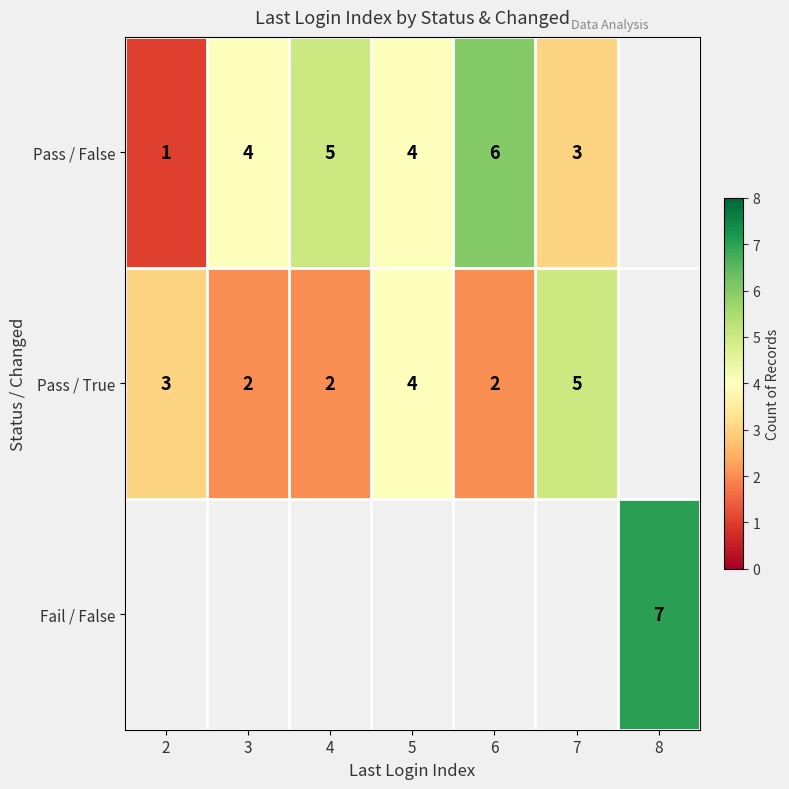

The Pass / False series shows 4 at 3. True or false?

True